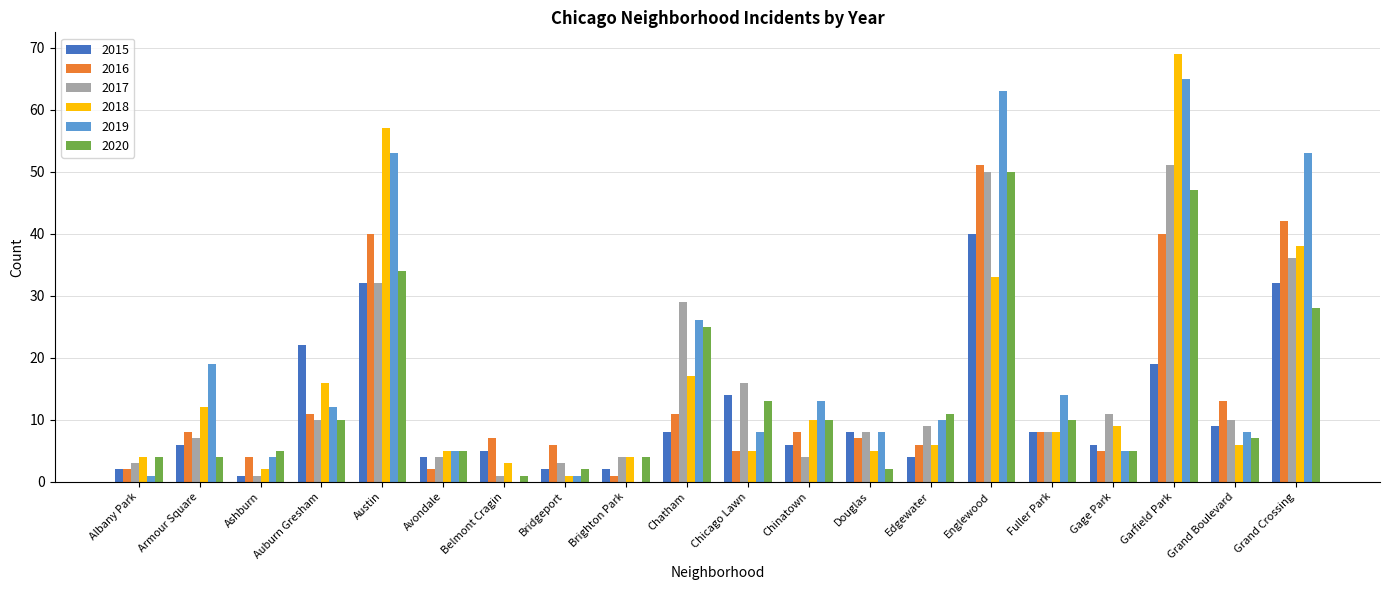

What are all the series names shown in the legend?

2015, 2016, 2017, 2018, 2019, 2020